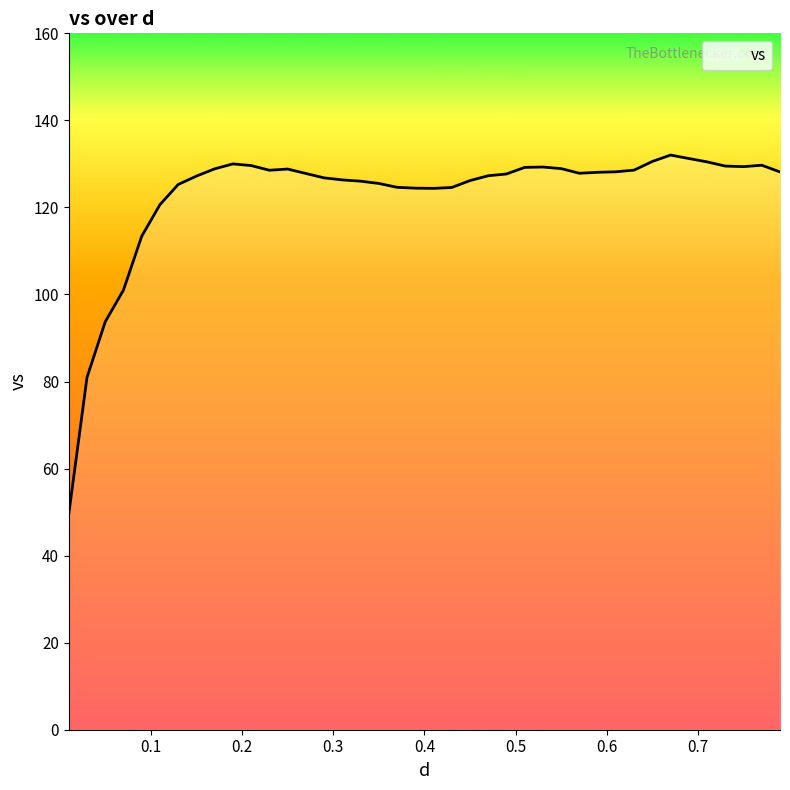

What is the maximum value shown in the chart?

132.0